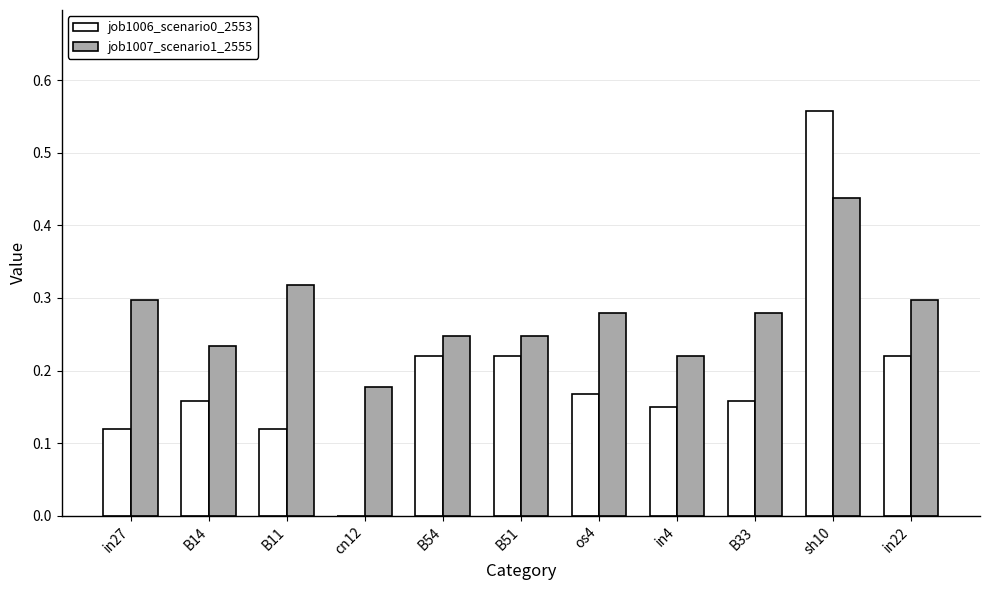

What are all the series names shown in the legend?

job1006_scenario0_2553, job1007_scenario1_2555